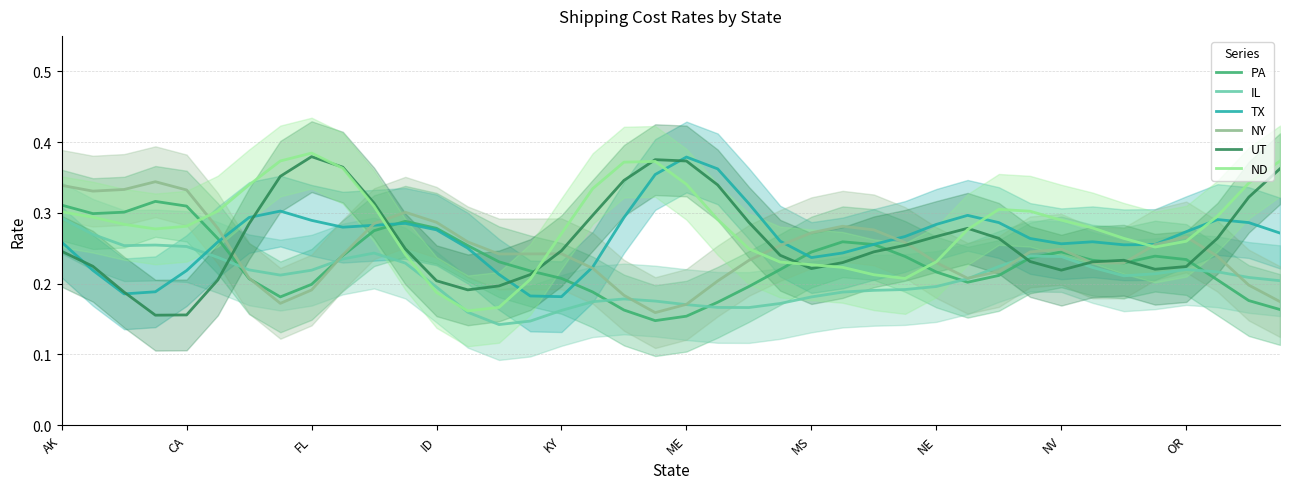

The IL series shows 0.2 at NE. True or false?

True